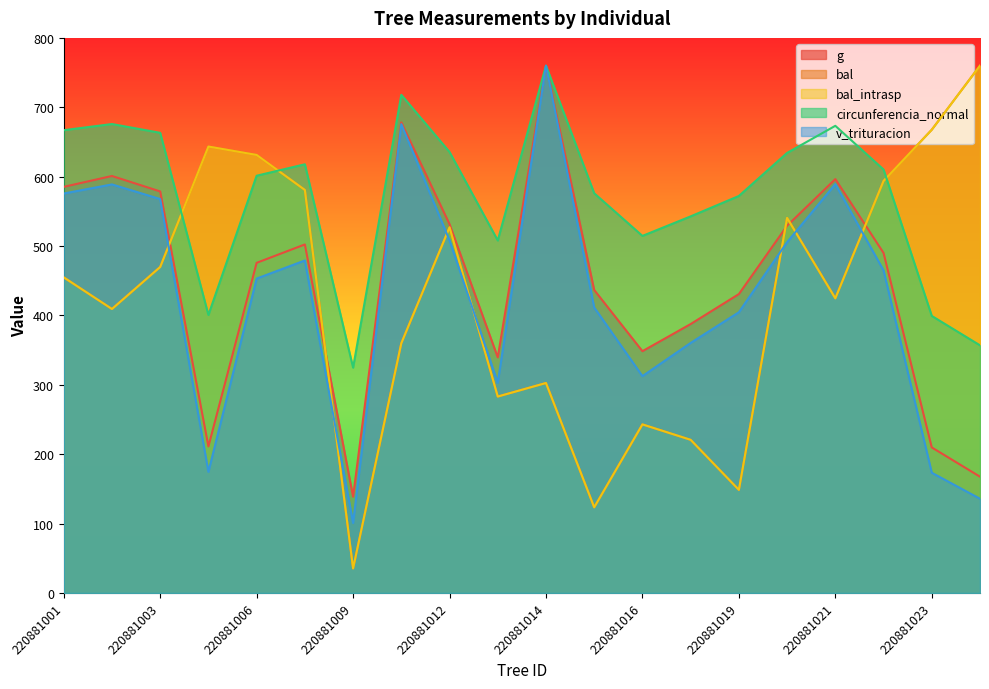

Does the chart have visible grid lines?

No